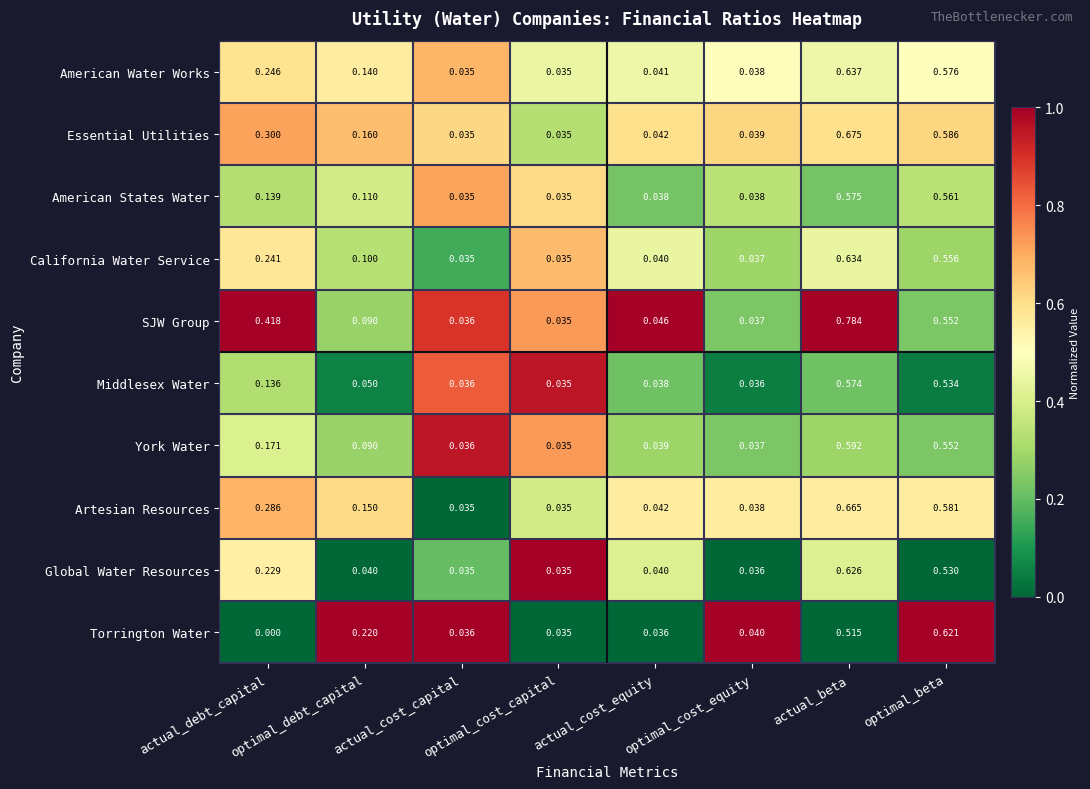

Which series has the widest spread of values?

SJW Group